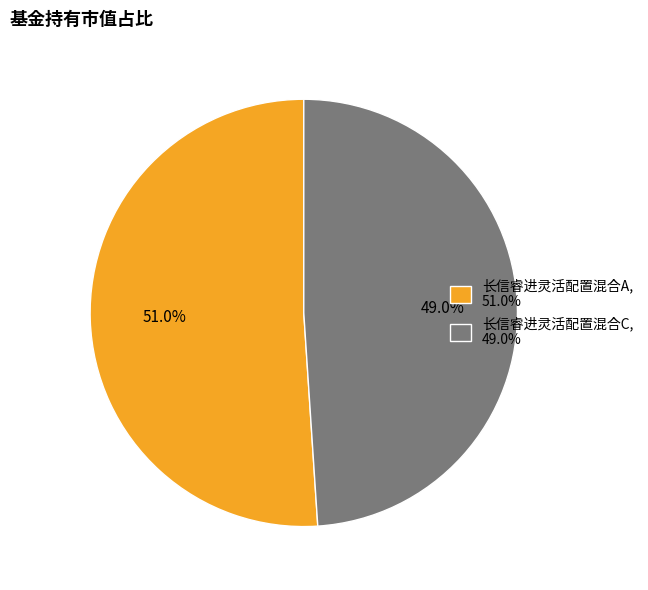

To the nearest percent, what percentage of the pie is 长信睿进灵活配置混合C?

49%